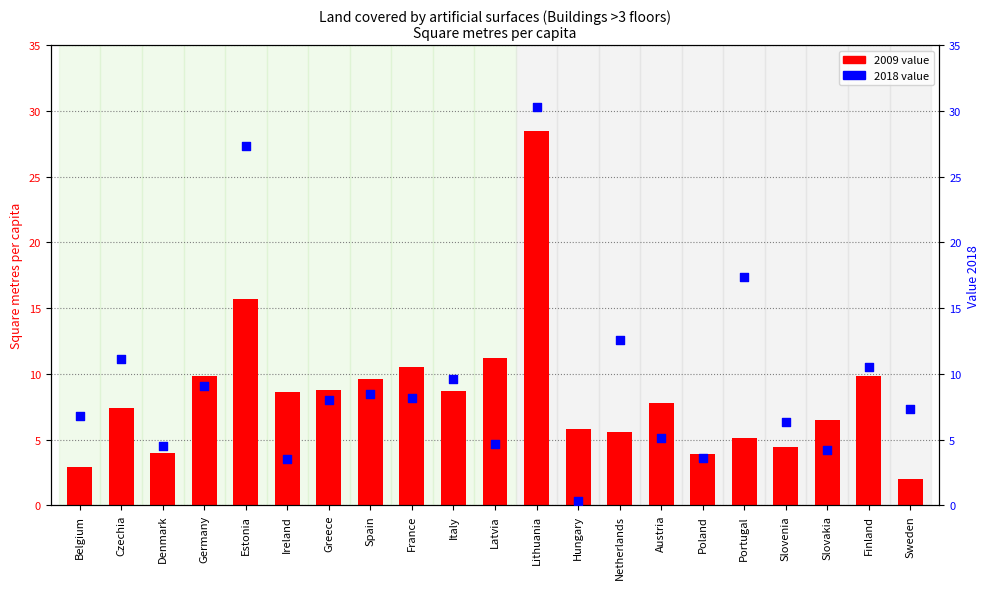

Which series has the largest total across all categories?

2018